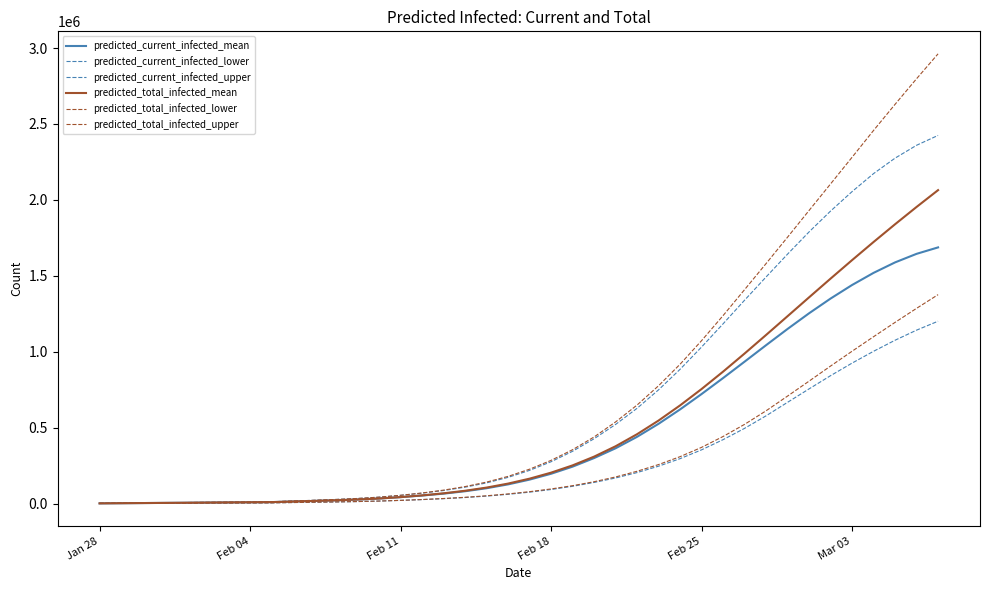

How many categories are shown in the chart?

40